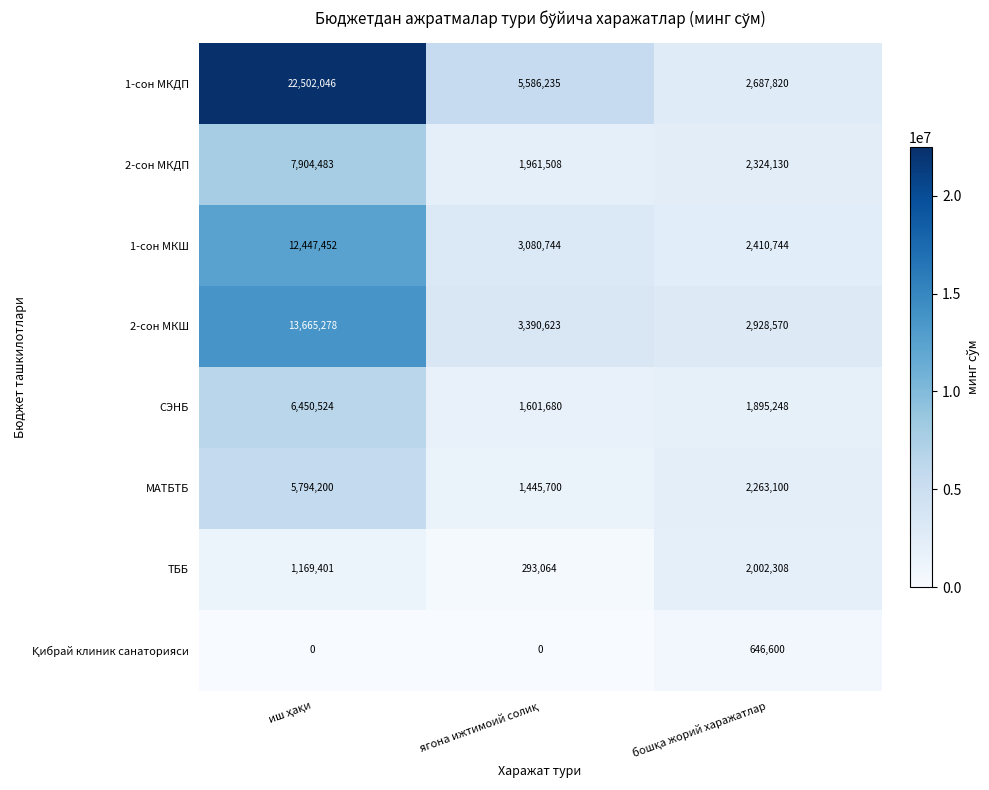

Count the 1-сон МКДП values in the range 2687820 to 22502046.

3